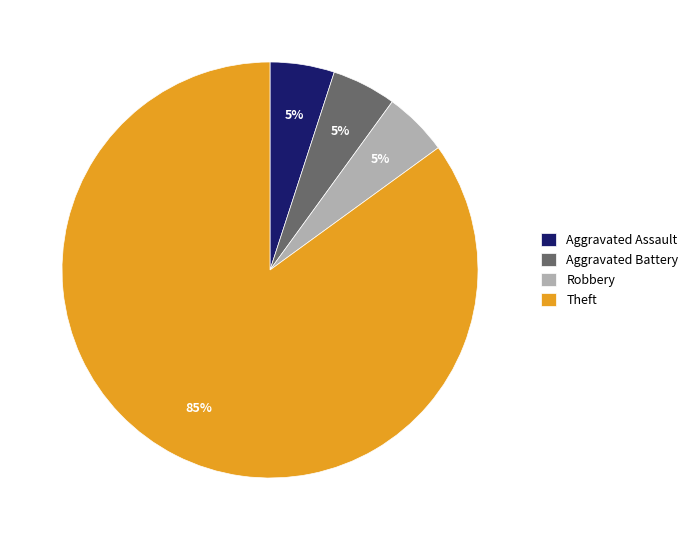

Does Aggravated Battery represent more than half of the total?

No